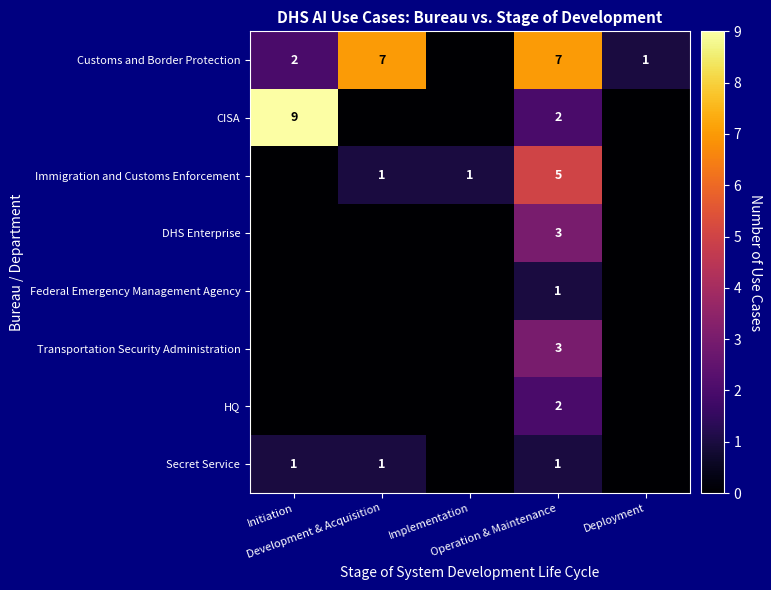

Is it true that DHS Enterprise equals 0 at Initiation?

True